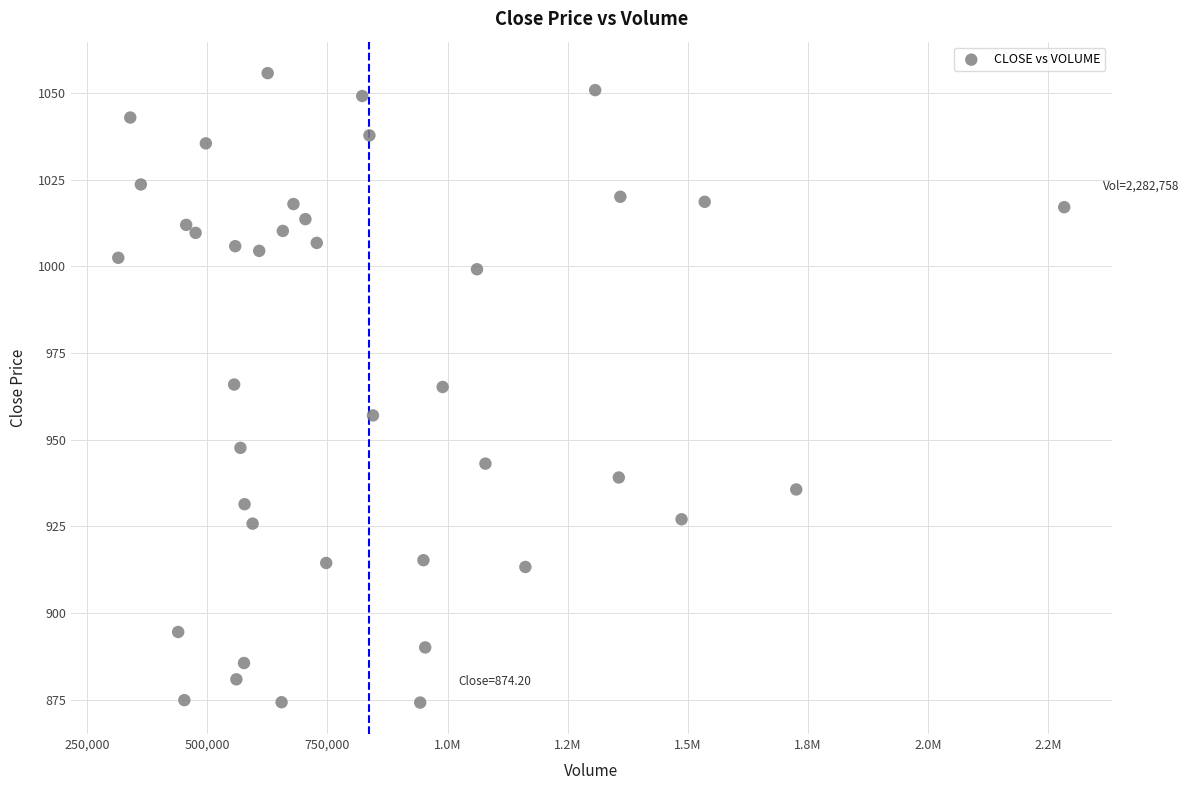

What is the range of X values (max minus min)?

1967870.0